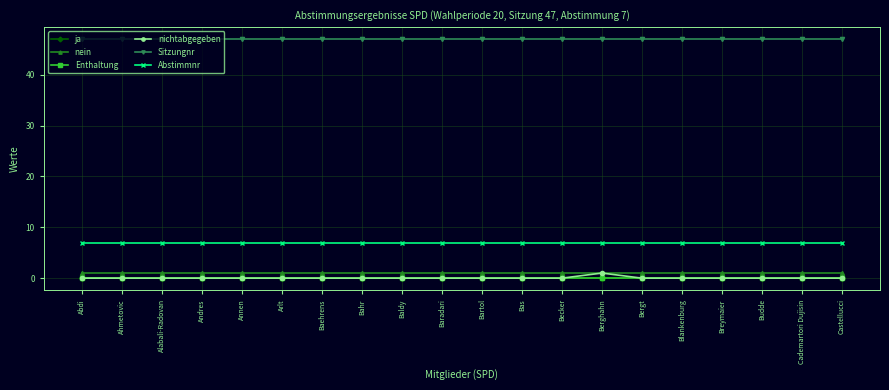

What is the value of the Abstimmnr point at the 7th from the left?

7